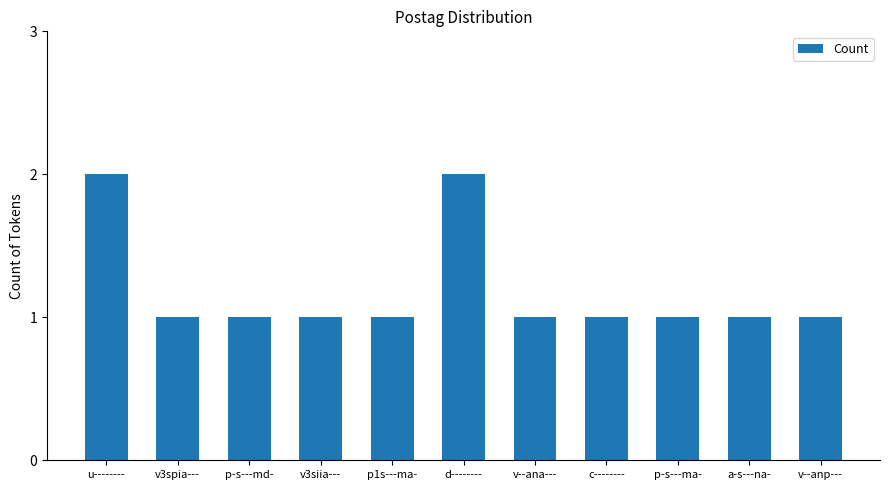

Does the chart contain any negative values?

No